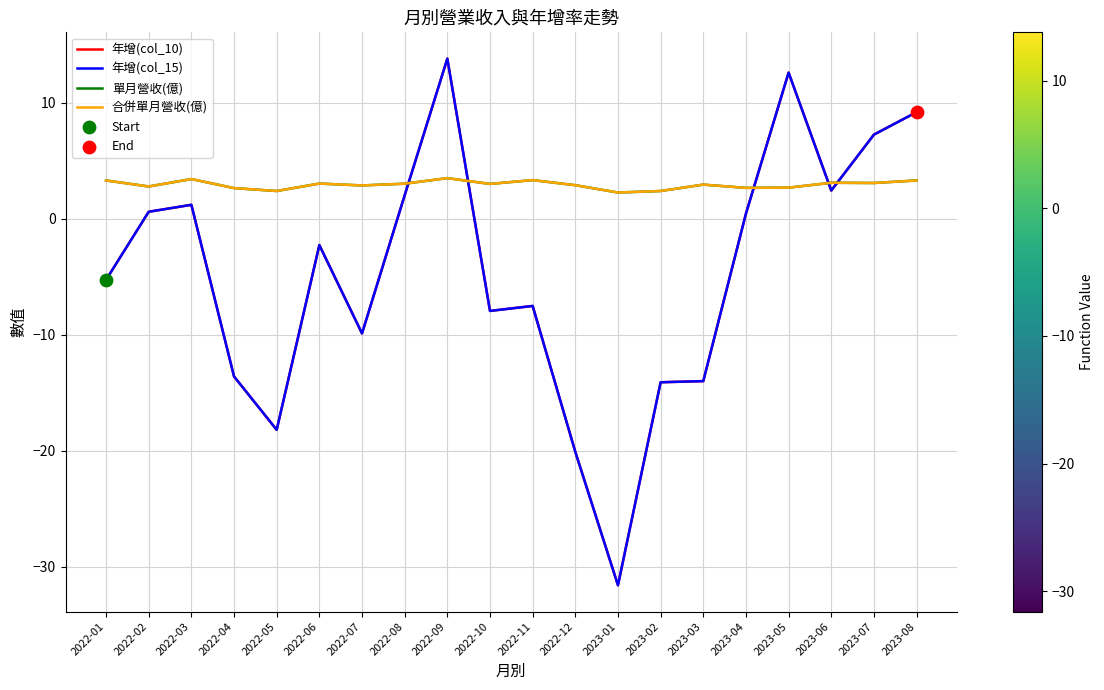

Which series has the largest total across all categories?

單月營收(億)